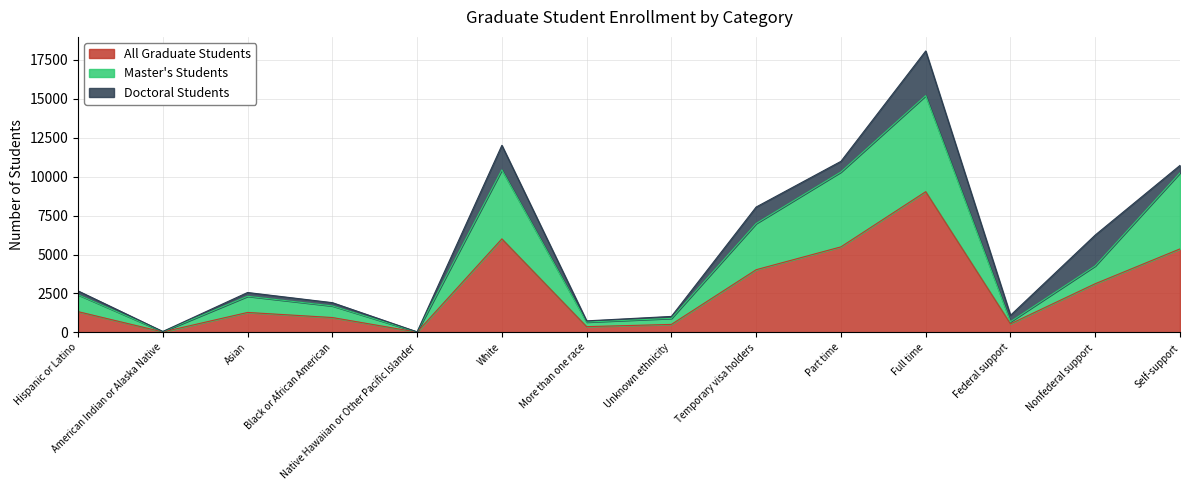

True or false: Master's Students and All Graduate Students intersect in this chart.

False